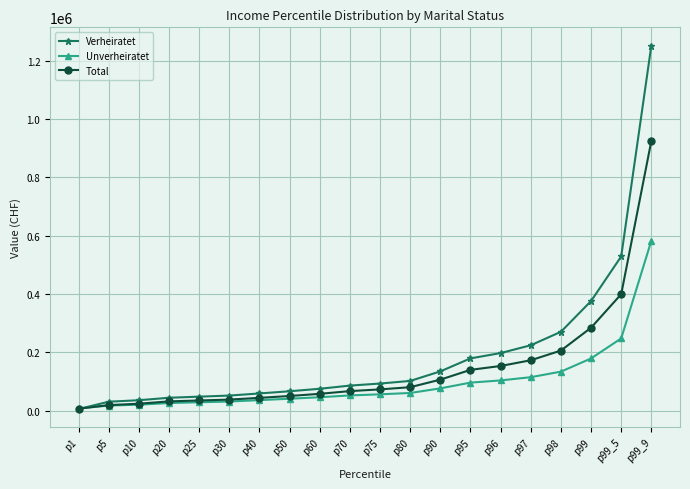

How many distinct data groups are displayed?

3